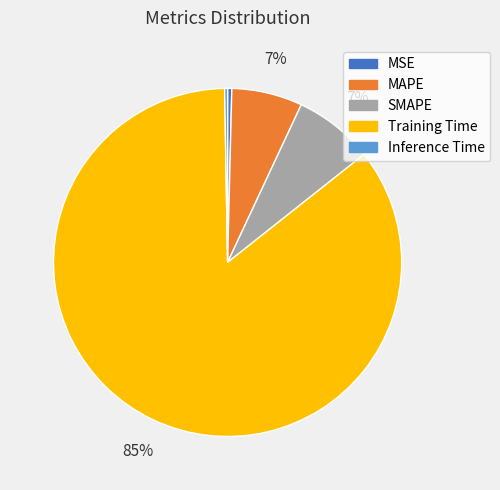

Do SMAPE and MAPE together represent more than half of the pie?

No